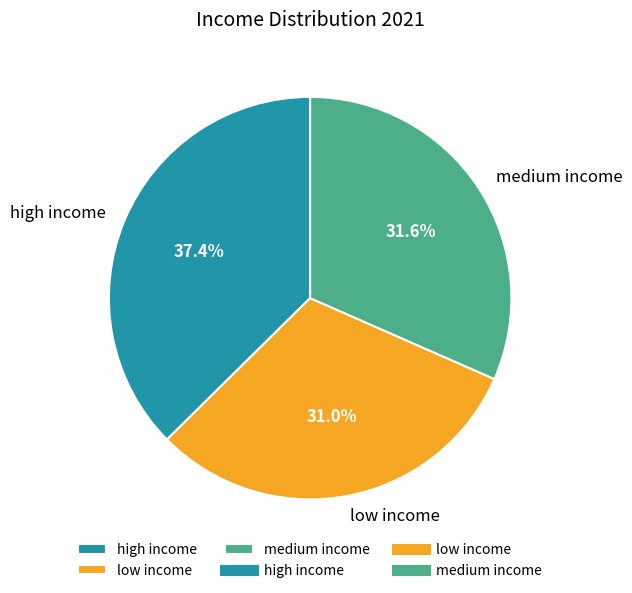

How much of the chart is everything except medium income?

68.4%